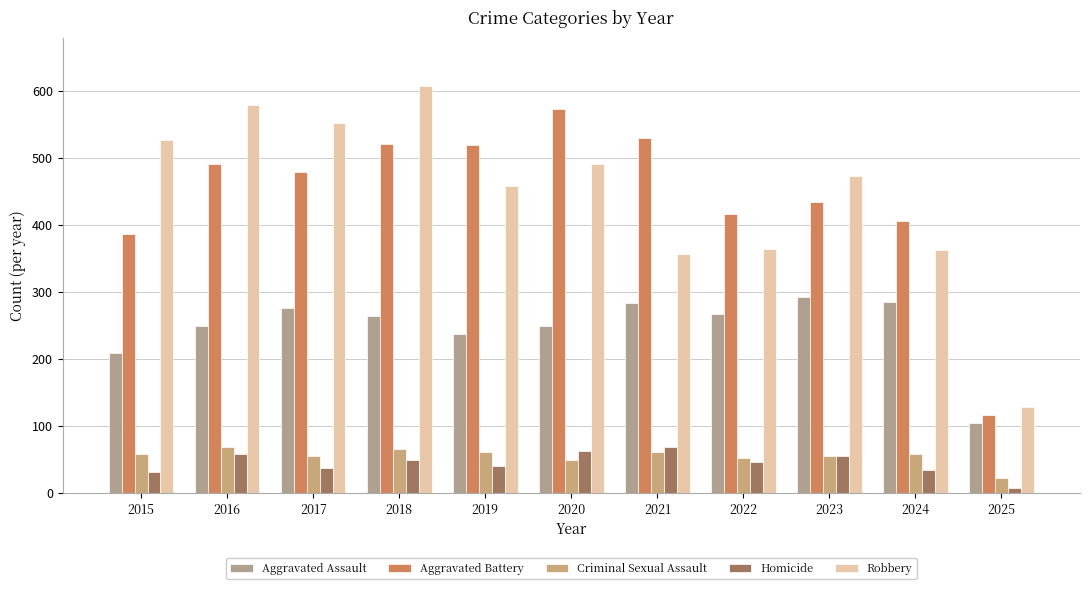

Which series has the largest range (max minus min)?

Robbery